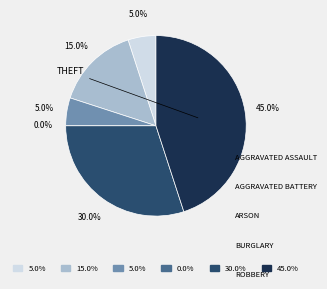

Does Burglary represent more than half of the total?

No